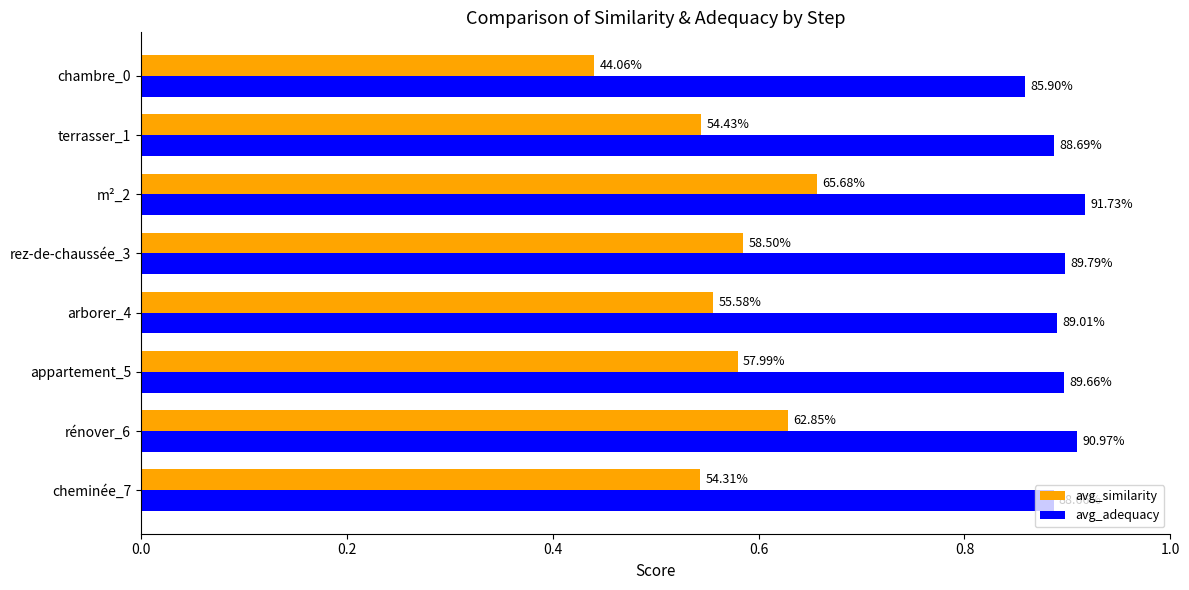

What is the sum of all avg_adequacy values?

7.1